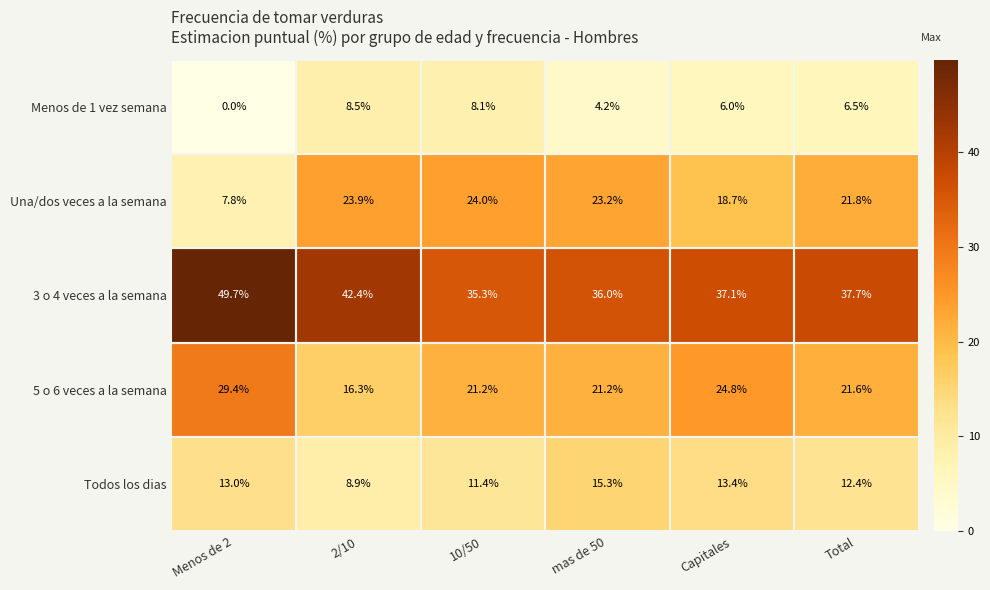

What is the difference between the maximum and minimum values in the Una/dos veces a la semana series?

16.2